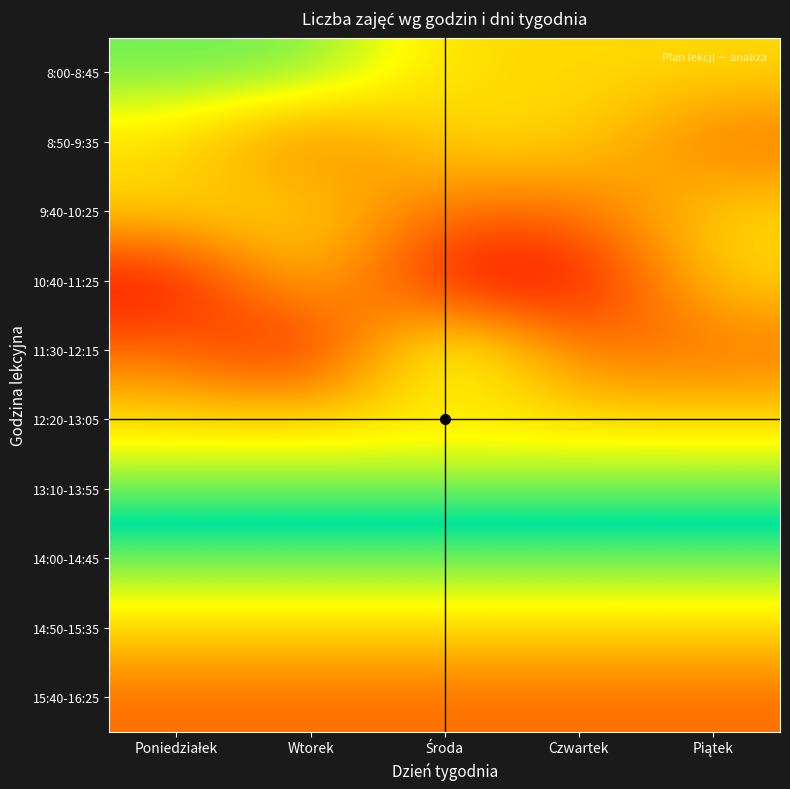

Reading left to right, transcribe all the data shown in this chart.

8:00-8:45: Poniedziałek=4	Wtorek=4	Środa=5	Czwartek=5	Piątek=5
8:50-9:35: Poniedziałek=5	Wtorek=6	Środa=5	Czwartek=5	Piątek=6
9:40-10:25: Poniedziałek=5	Wtorek=5	Środa=6	Czwartek=6	Piątek=5
10:40-11:25: Poniedziałek=7	Wtorek=5	Środa=7	Czwartek=7	Piątek=5
11:30-12:15: Poniedziałek=6	Wtorek=7	Środa=4	Czwartek=6	Piątek=6
12:20-13:05: Poniedziałek=5	Wtorek=5	Środa=5	Czwartek=5	Piątek=5
13:10-13:55: Poniedziałek=4	Wtorek=4	Środa=4	Czwartek=4	Piątek=4
14:00-14:45: Poniedziałek=3	Wtorek=3	Środa=3	Czwartek=3	Piątek=3
14:50-15:35: Poniedziałek=2	Wtorek=2	Środa=2	Czwartek=2	Piątek=2
15:40-16:25: Poniedziałek=1	Wtorek=1	Środa=1	Czwartek=1	Piątek=1